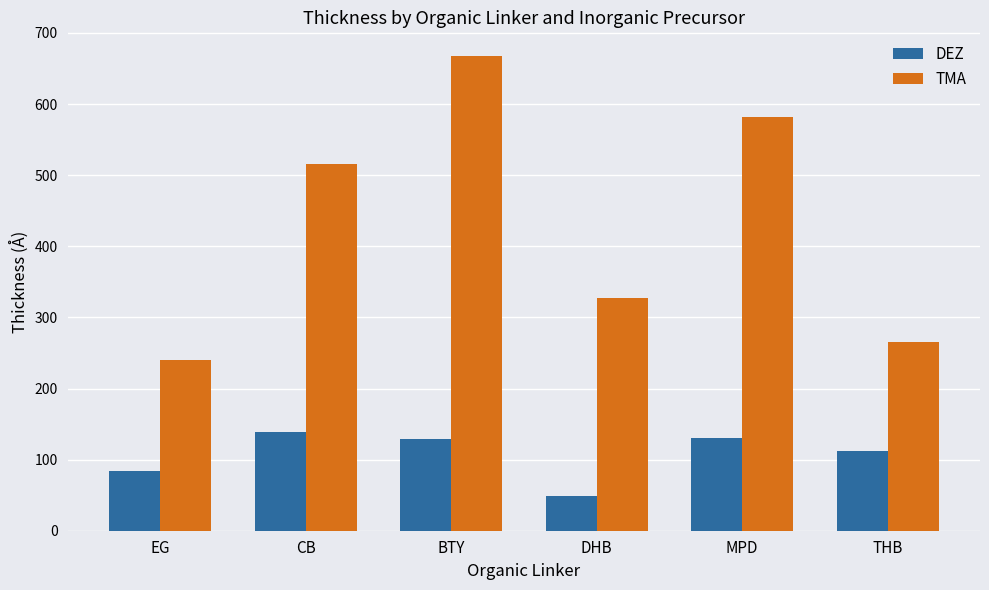

At which label does TMA reach its peak?

BTY